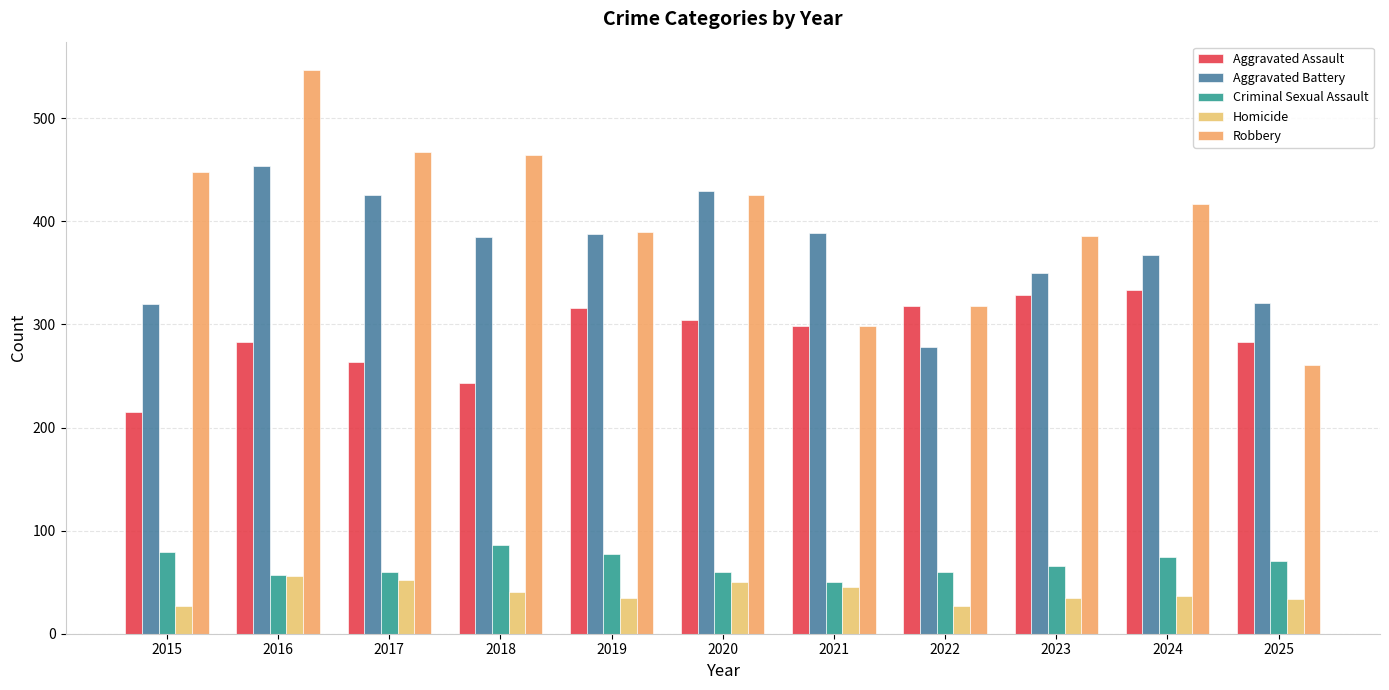

Are the bars grouped side by side (vs. stacked)?

Yes